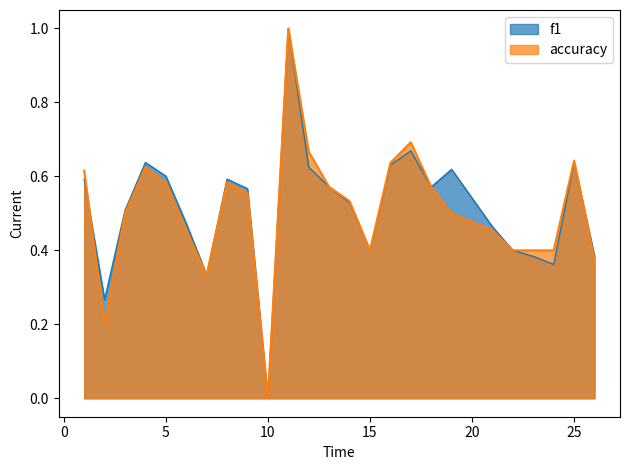

How many lines are shown in the chart?

2